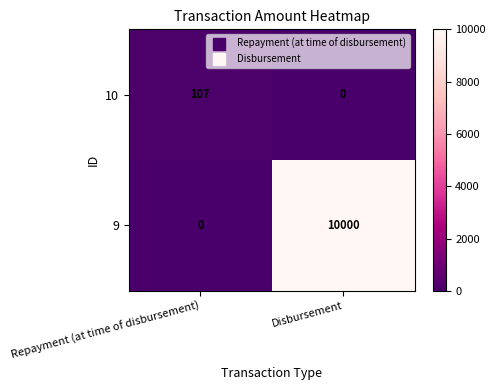

True or false: 9 has a value of 5112 at Disbursement.

False